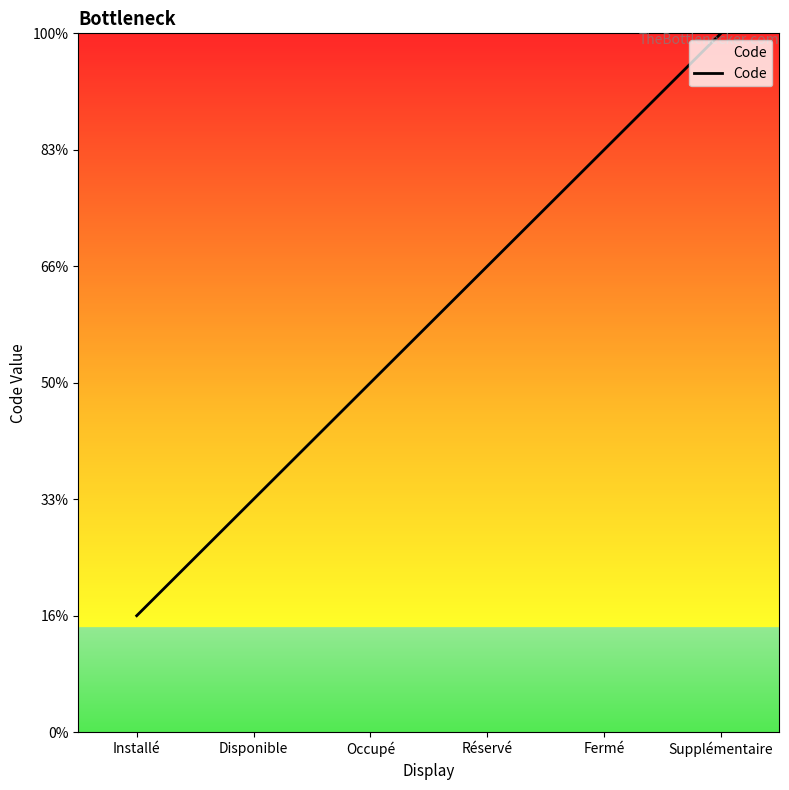

The value at Supplémentaire is 2. True or false?

False